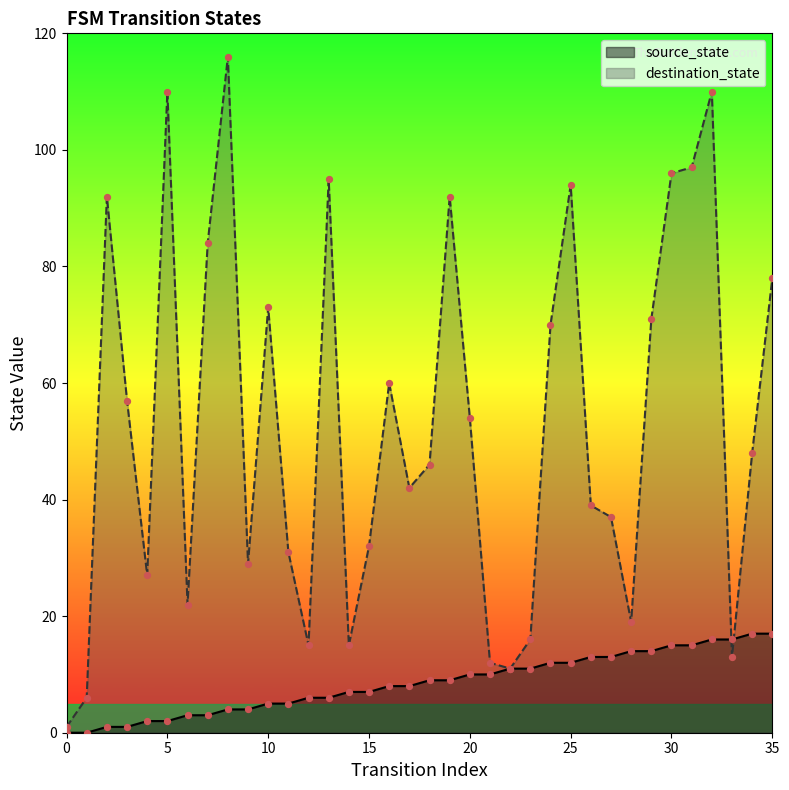

Which series contains the lowest Y value?

source_state